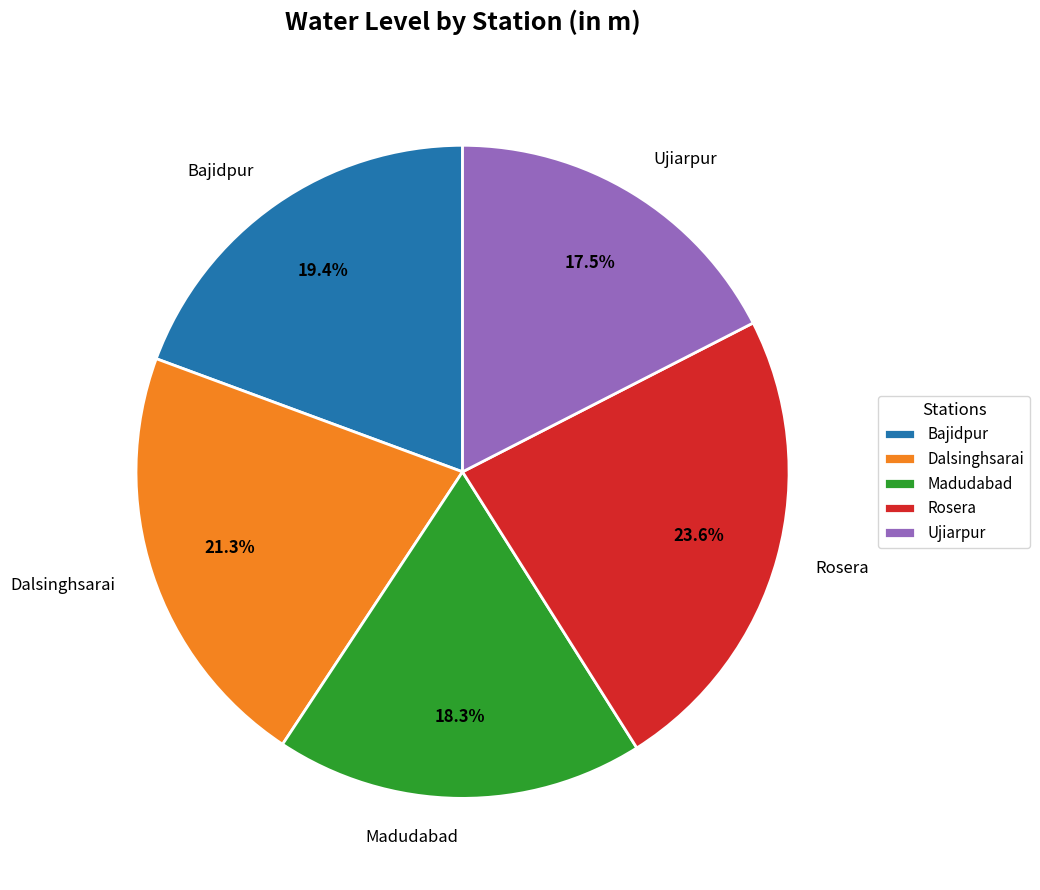

Does any single category account for the majority?

No